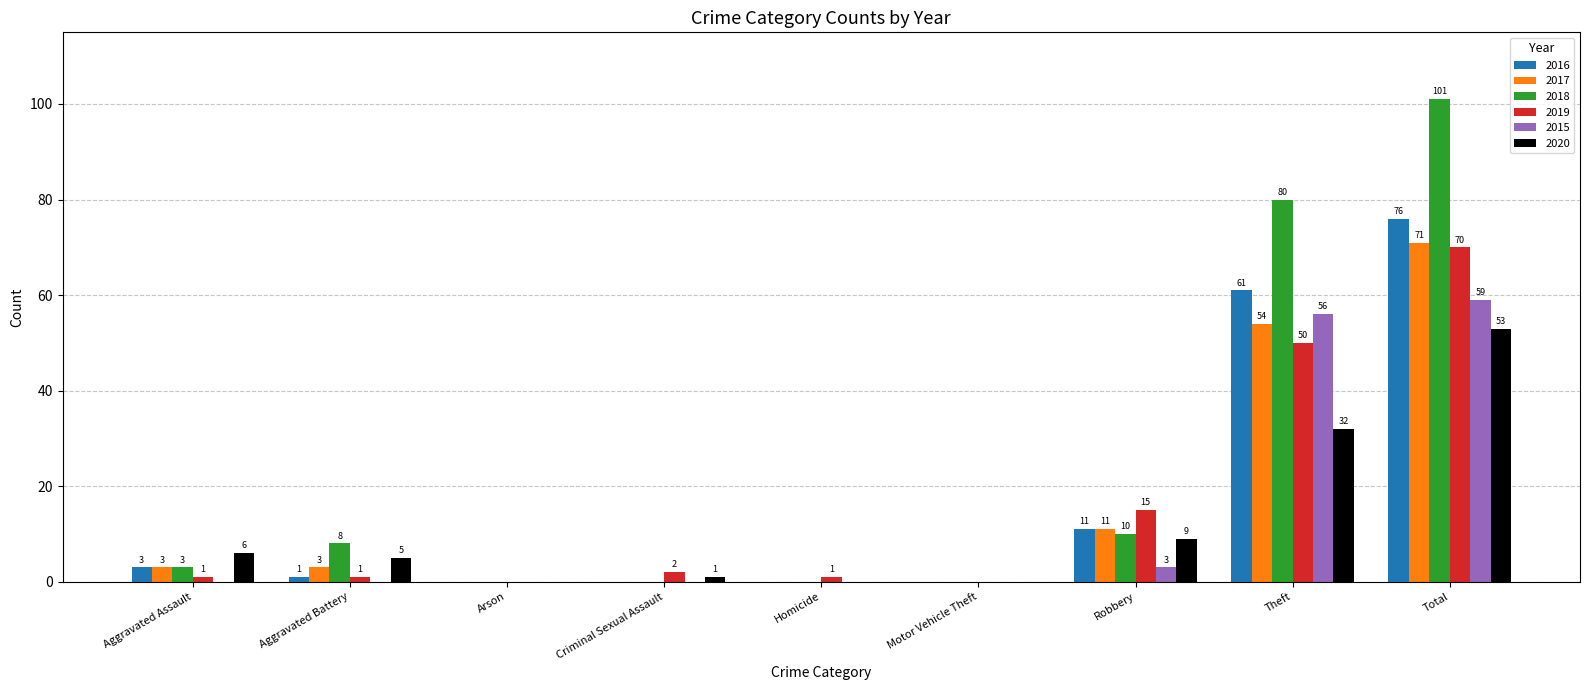

True or false: 2016 has a value of -33 at Arson.

False